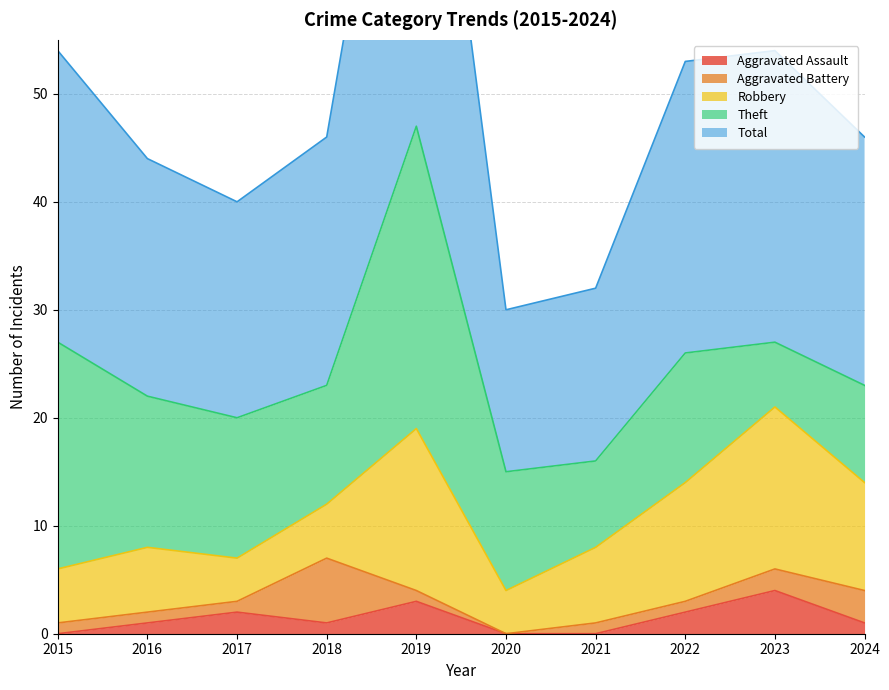

At how many categories does at least one series exceed 11?

10